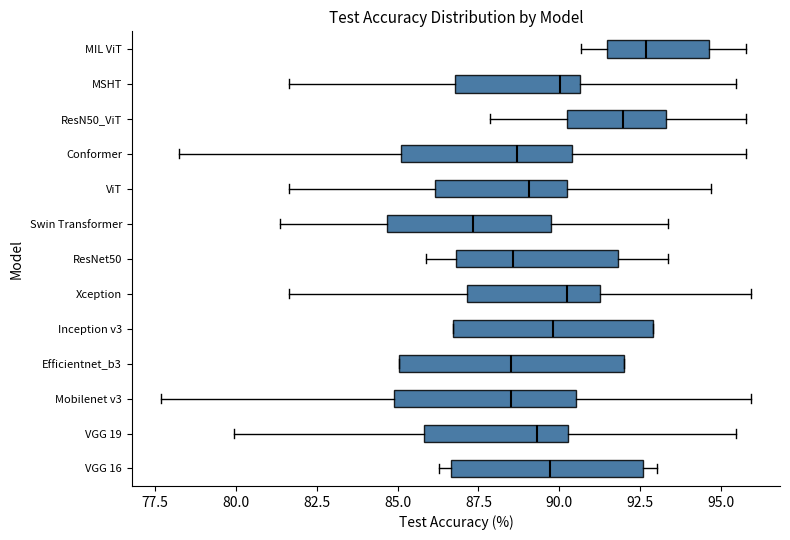

Which box is the widest, from its left edge to its right edge?

Efficientnet_b3